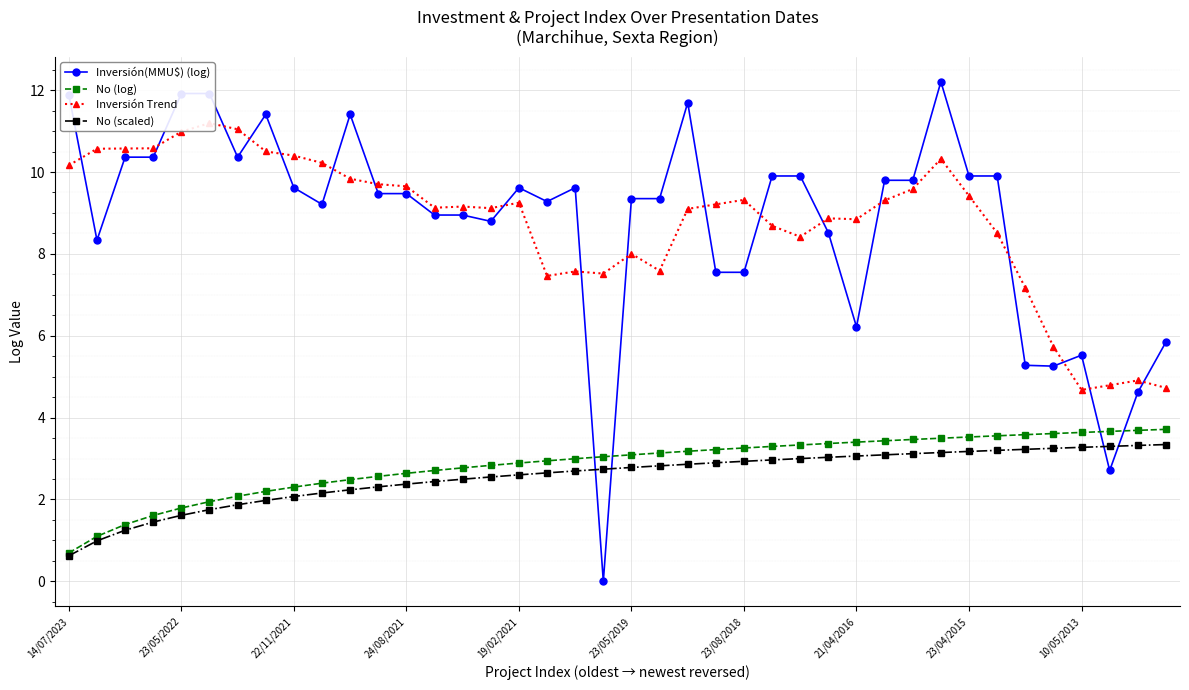

Reading left to right, list all the values displayed in this chart.

Inversión(MMU$) (log): 11.9	8.3	10.4	10.4	11.9	11.9	10.4	11.4	9.6	9.2	11.4	9.5	9.5	8.9	8.9	8.8	9.6	9.3	9.6	0.0	9.4	9.4	11.7	7.6	7.6	9.9	9.9	8.5	6.2	9.8	9.8	12.2	9.9	9.9	5.3	5.3	5.5	2.7	4.6	5.8
No (log): 0.7	1.1	1.4	1.6	1.8	1.9	2.1	2.2	2.3	2.4	2.5	2.6	2.6	2.7	2.8	2.8	2.9	2.9	3.0	3.0	3.1	3.1	3.2	3.2	3.3	3.3	3.3	3.4	3.4	3.4	3.5	3.5	3.5	3.6	3.6	3.6	3.6	3.7	3.7	3.7
Inversión Trend: 10.2	10.6	10.6	10.6	11.0	11.2	11.0	10.5	10.4	10.2	9.8	9.7	9.7	9.1	9.2	9.1	9.3	7.5	7.6	7.5	8.0	7.6	9.1	9.2	9.3	8.7	8.4	8.9	8.8	9.3	9.6	10.3	9.4	8.5	7.2	5.7	4.7	4.8	4.9	4.7
No (scaled): 0.6	1.0	1.2	1.4	1.6	1.8	1.9	2.0	2.1	2.2	2.2	2.3	2.4	2.4	2.5	2.5	2.6	2.6	2.7	2.7	2.8	2.8	2.9	2.9	2.9	3.0	3.0	3.0	3.1	3.1	3.1	3.1	3.2	3.2	3.2	3.2	3.3	3.3	3.3	3.3